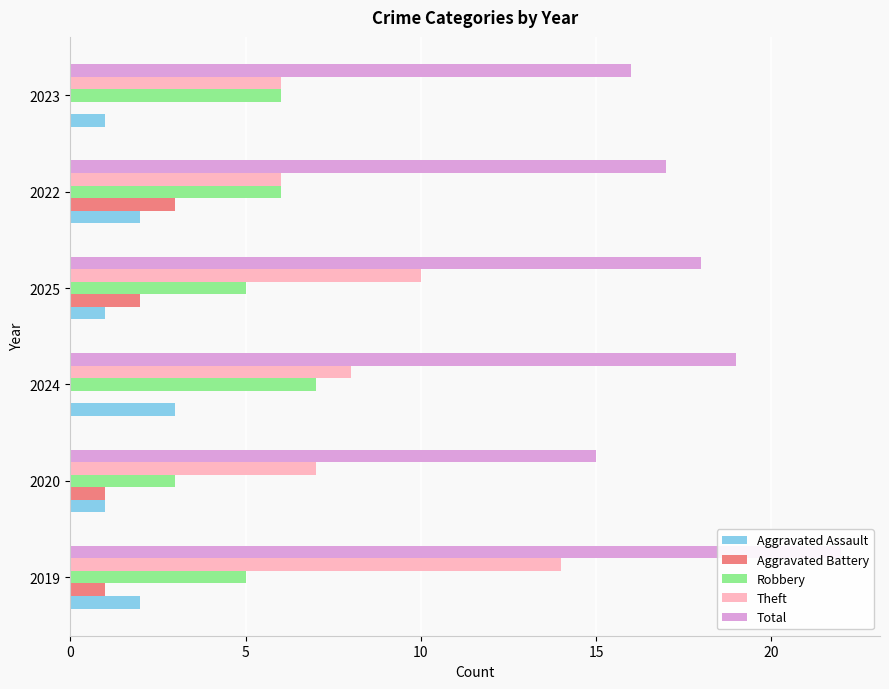

What is the sum of the Robbery values at 2023 and 2020?

9